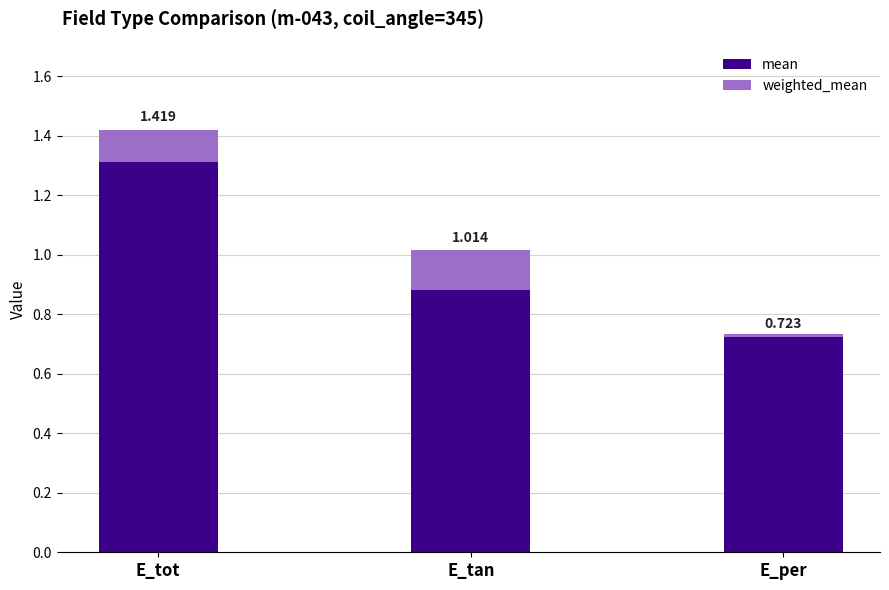

At how many categories does at least one series exceed 1?

1